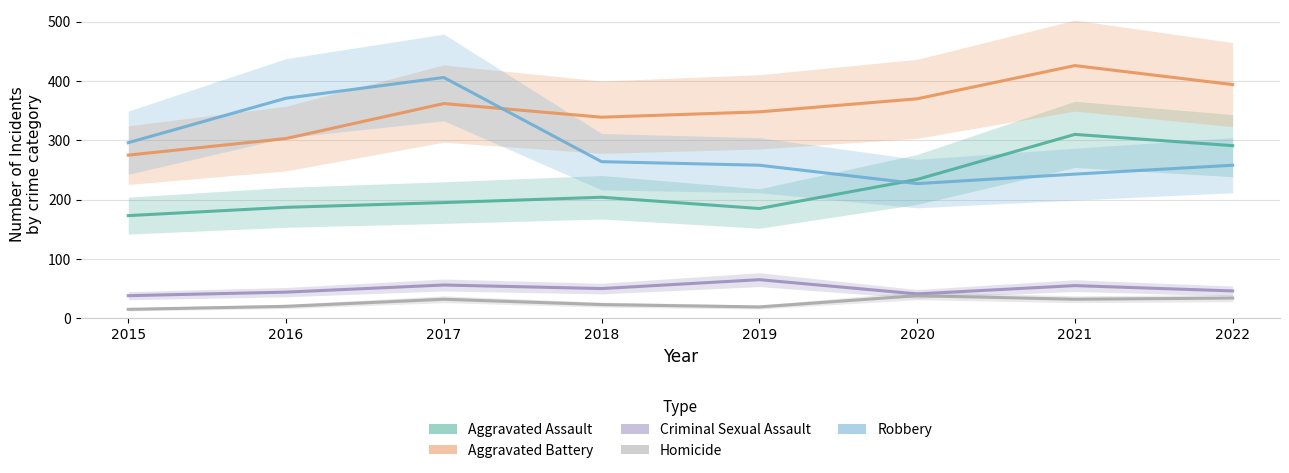

Rank the categories by Aggravated Battery value from lowest to highest.

2015, 2016, 2018, 2019, 2017, 2020, 2022, 2021